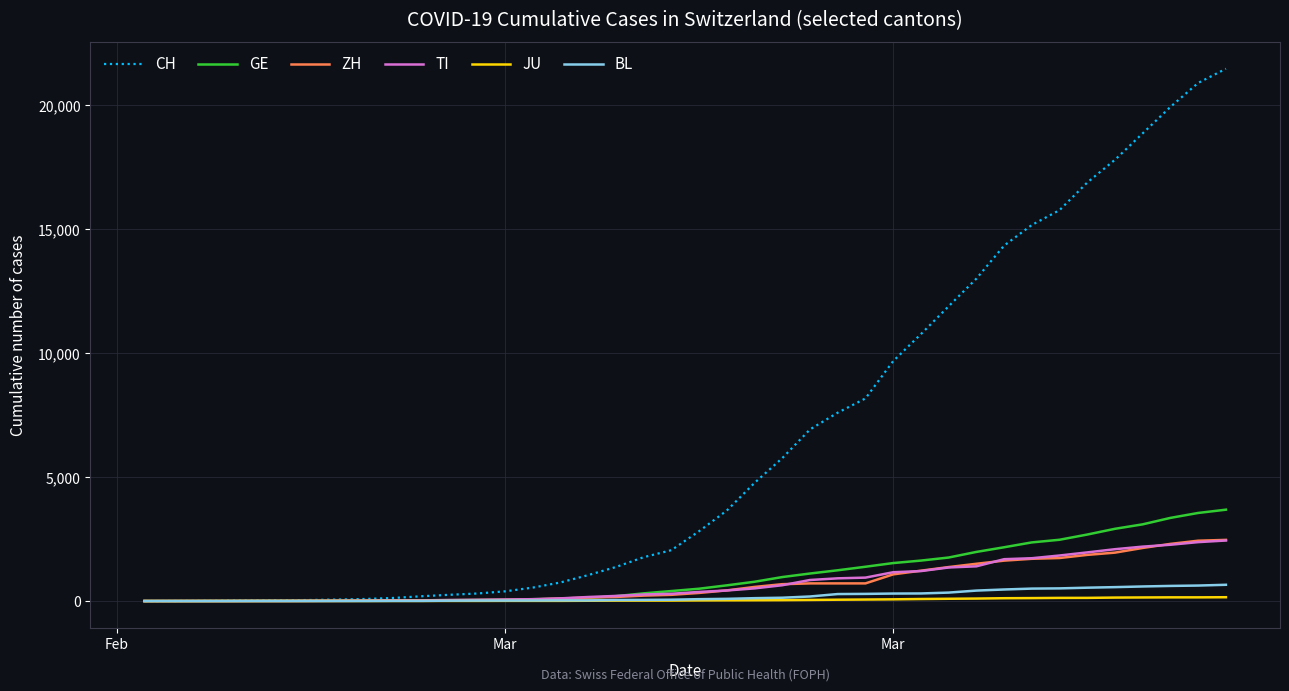

What is the greatest value displayed?

21469